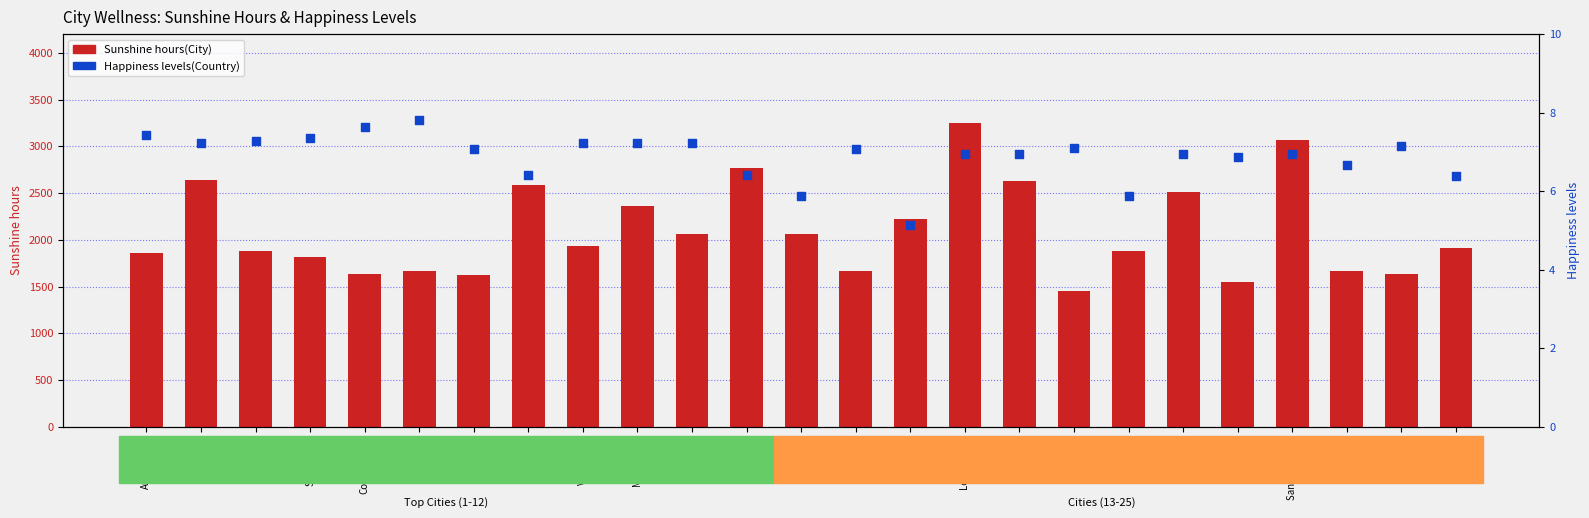

Which series contains the highest Y value?

Sunshine hours(City)